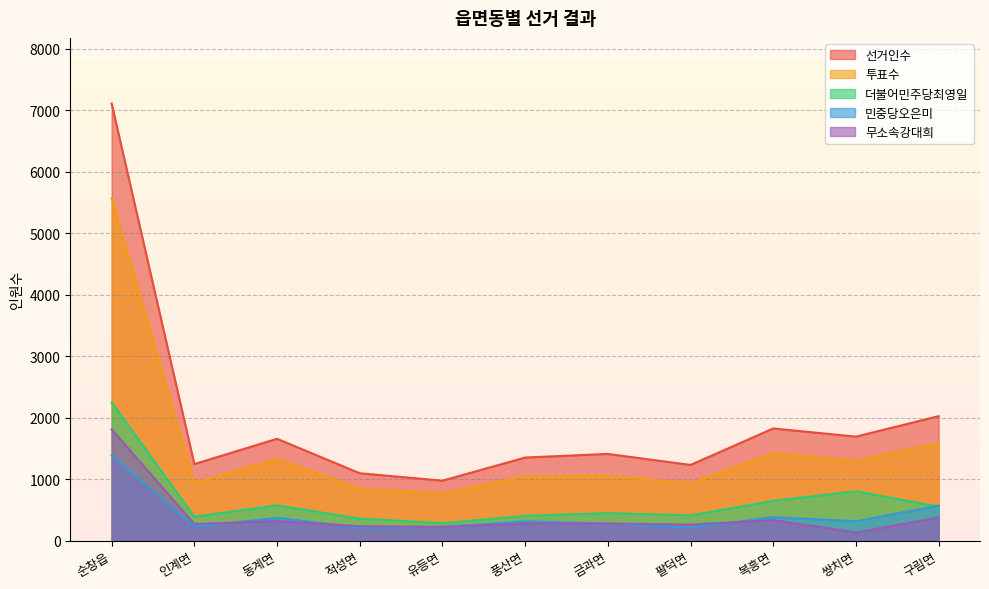

How many series are shown in this chart?

5